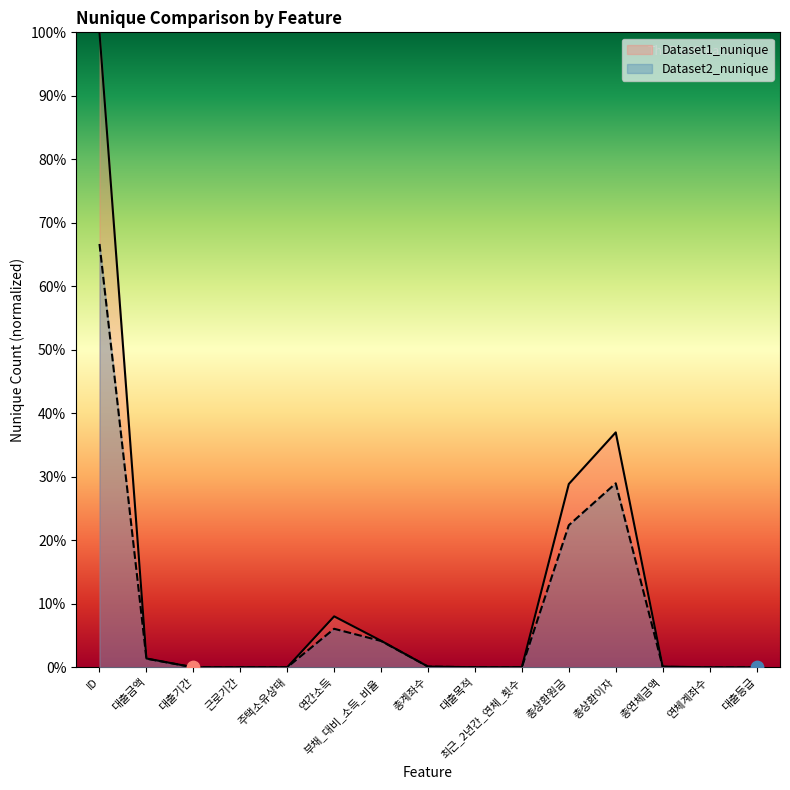

At which category is the sum across all series the highest?

ID